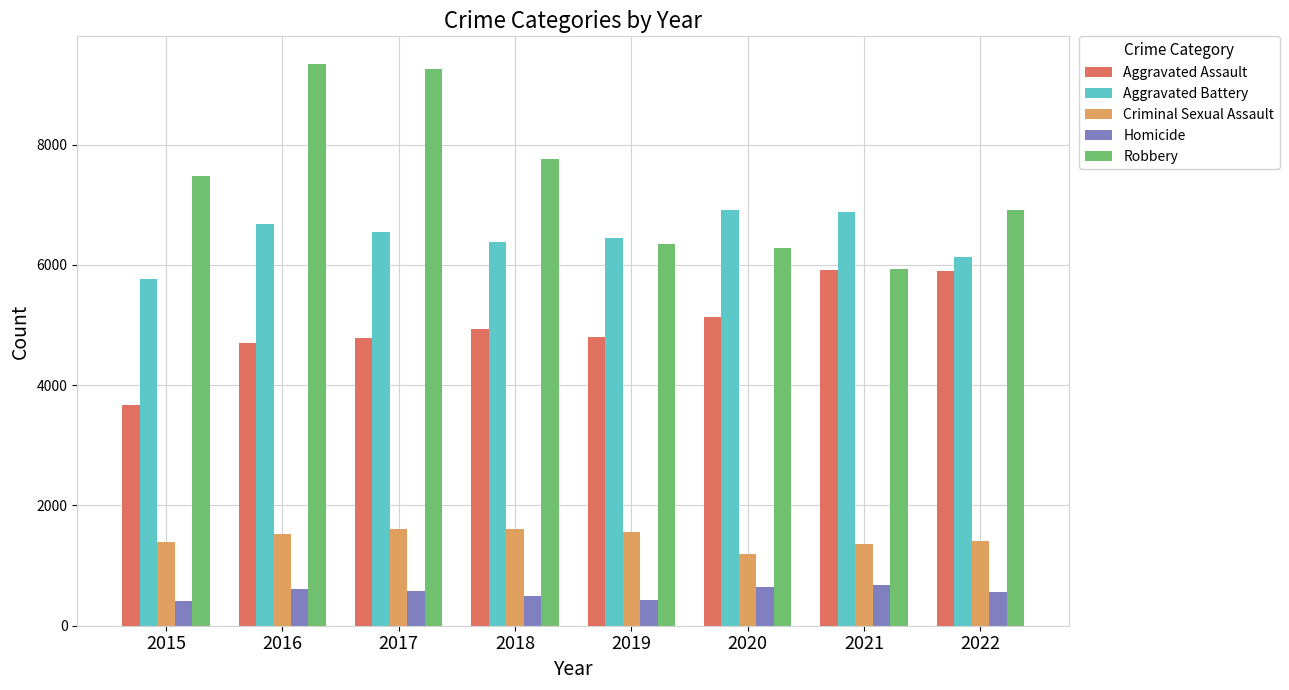

Which series has the widest spread of values?

Robbery